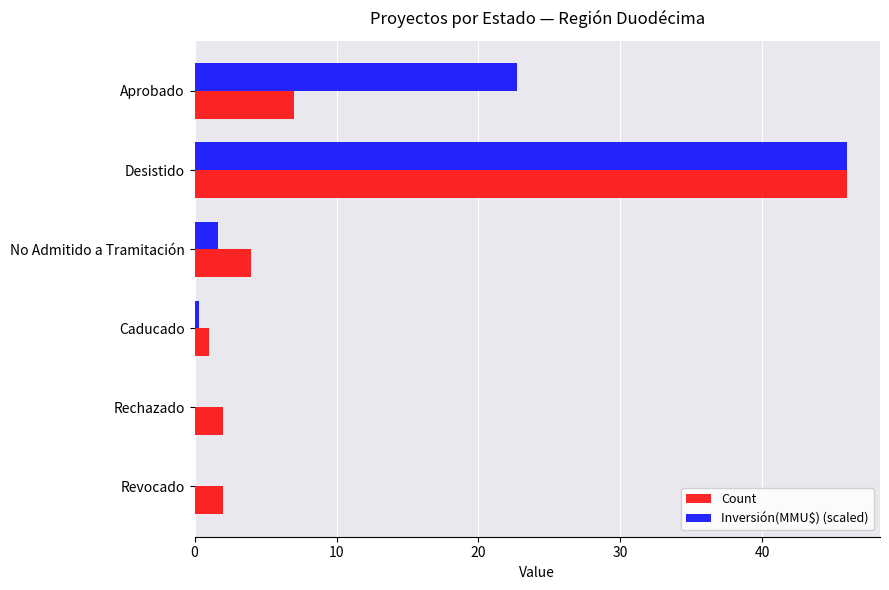

At which category is the sum across all series the highest?

Desistido